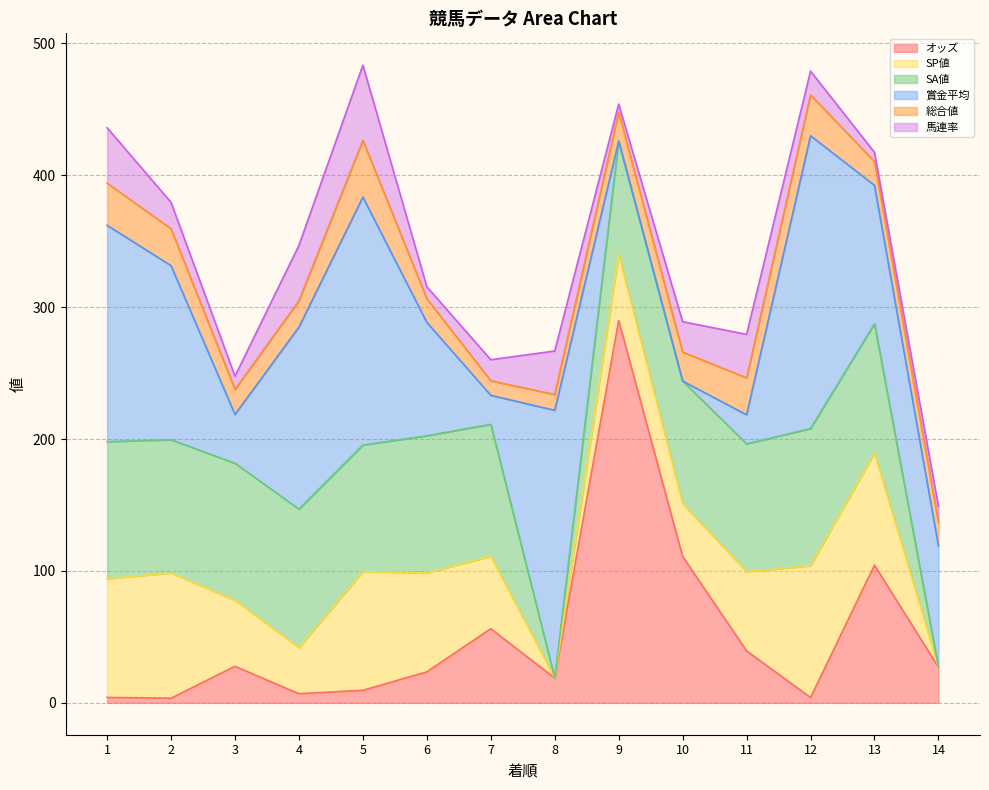

What is the difference between the maximum and minimum values in the SA値 series?

105.0